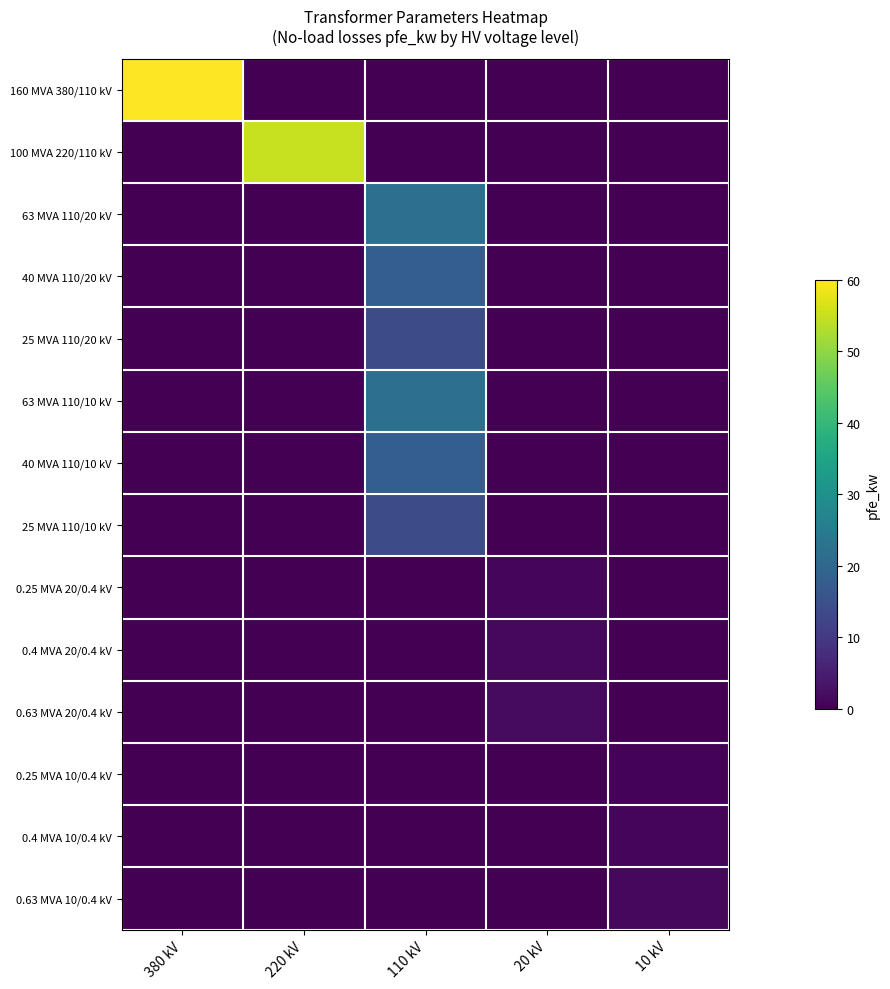

What is the difference between the highest and lowest values at 220 kV?

55.0